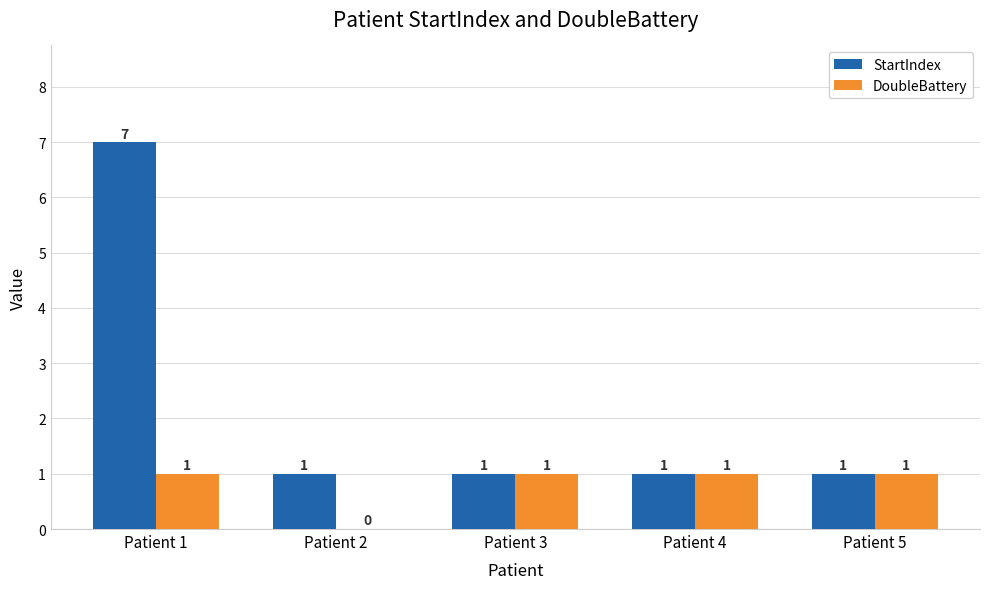

Which series has the largest total across all categories?

StartIndex